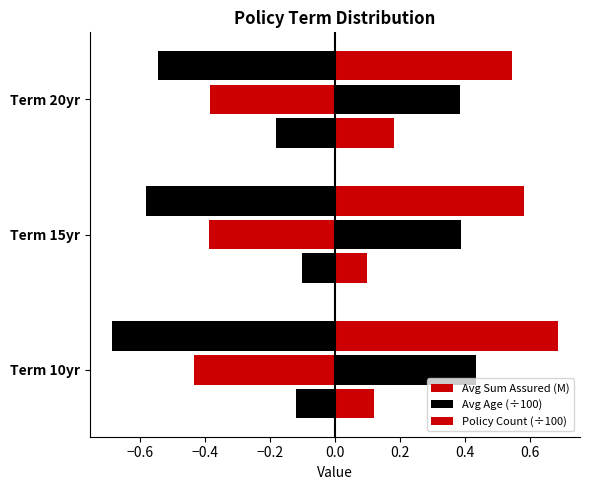

What is the maximum value for Avg Age (÷100)?

0.4